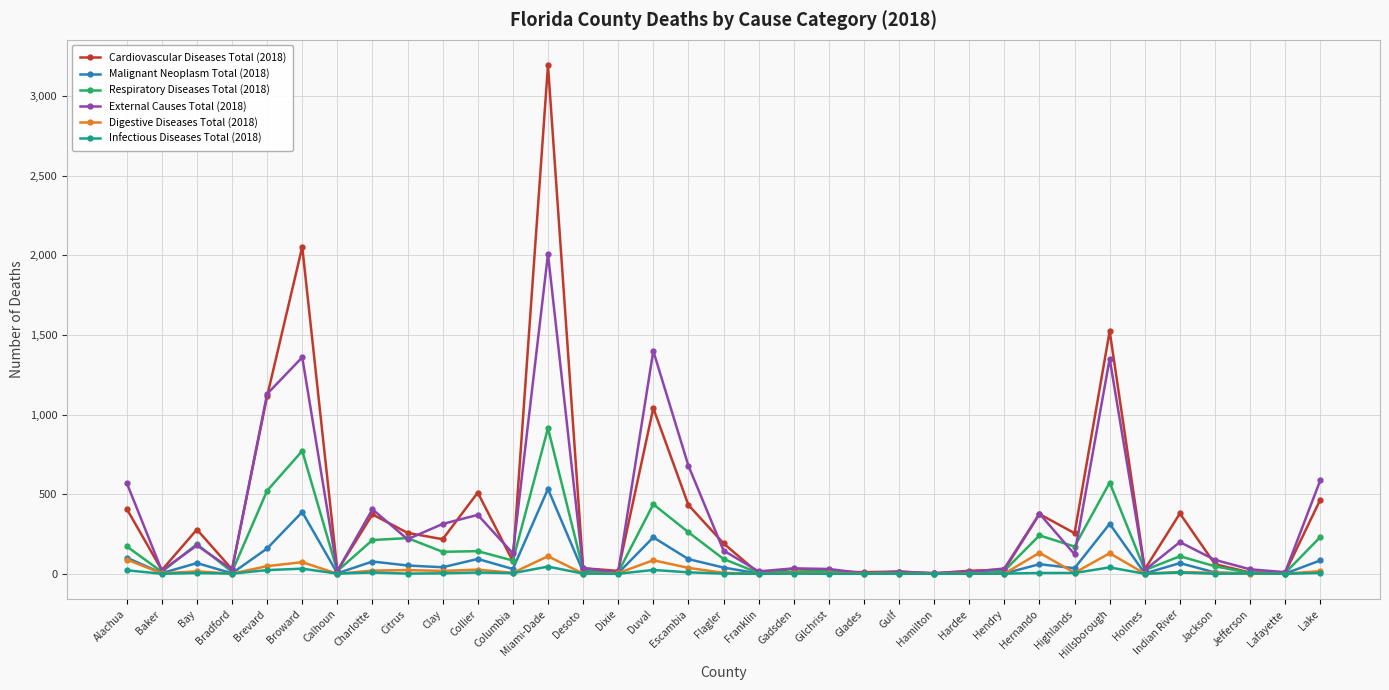

Between Miami-Dade and Hendry, which series saw the biggest shift?

Cardiovascular Diseases Total (2018)